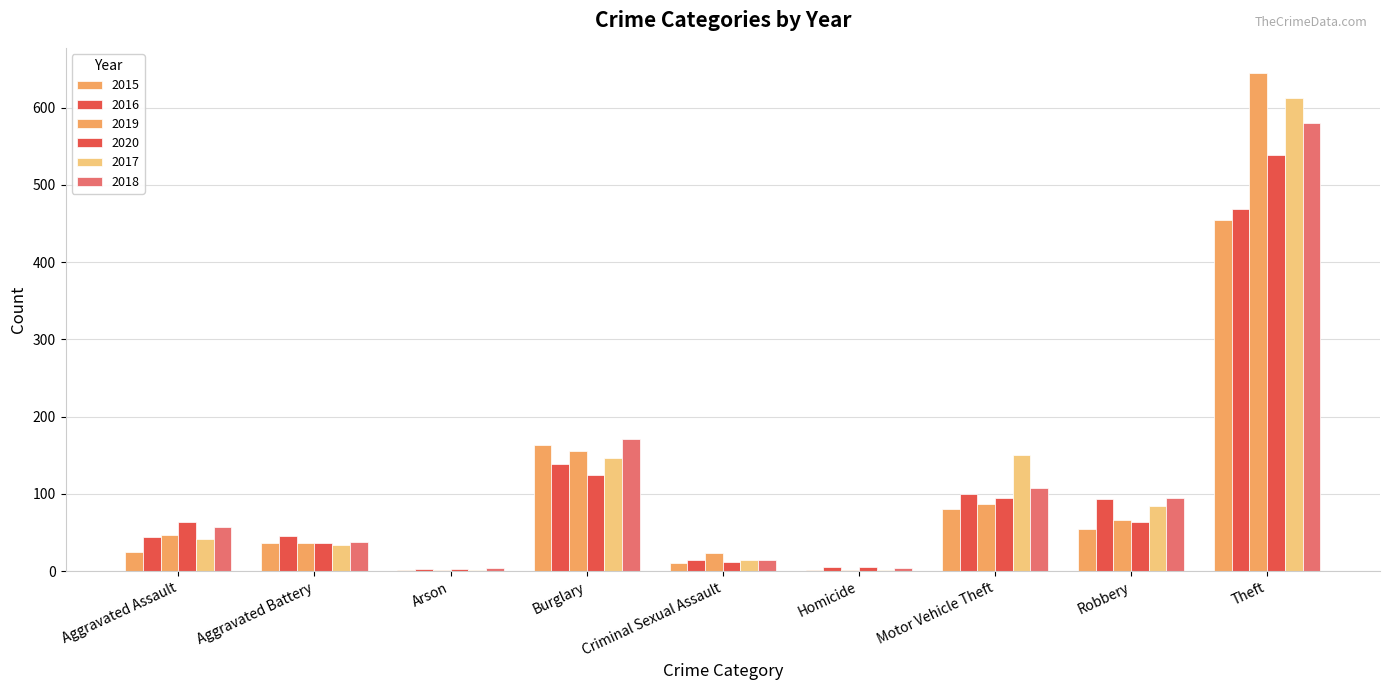

Reading left to right, extract all data points from this chart.

2015: Aggravated Assault=25	Aggravated Battery=36	Arson=2	Burglary=164	Criminal Sexual Assault=11	Homicide=2	Motor Vehicle Theft=81	Robbery=55	Theft=454
2016: Aggravated Assault=44	Aggravated Battery=46	Arson=3	Burglary=139	Criminal Sexual Assault=14	Homicide=6	Motor Vehicle Theft=100	Robbery=94	Theft=469
2019: Aggravated Assault=47	Aggravated Battery=37	Arson=2	Burglary=156	Criminal Sexual Assault=23	Homicide=1	Motor Vehicle Theft=87	Robbery=66	Theft=645
2020: Aggravated Assault=64	Aggravated Battery=36	Arson=3	Burglary=125	Criminal Sexual Assault=12	Homicide=5	Motor Vehicle Theft=95	Robbery=64	Theft=539
2017: Aggravated Assault=42	Aggravated Battery=34	Arson=1	Burglary=146	Criminal Sexual Assault=15	Homicide=1	Motor Vehicle Theft=150	Robbery=85	Theft=612
2018: Aggravated Assault=57	Aggravated Battery=38	Arson=4	Burglary=171	Criminal Sexual Assault=15	Homicide=4	Motor Vehicle Theft=108	Robbery=95	Theft=580